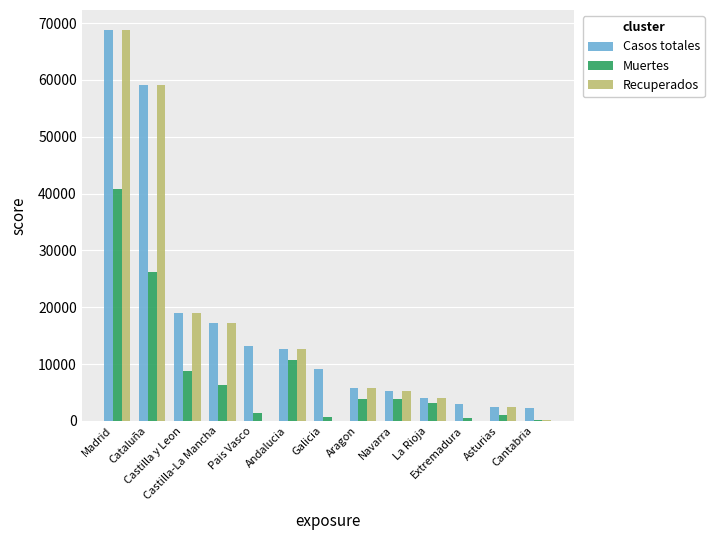

What is the sum of all Recuperados values?

194246